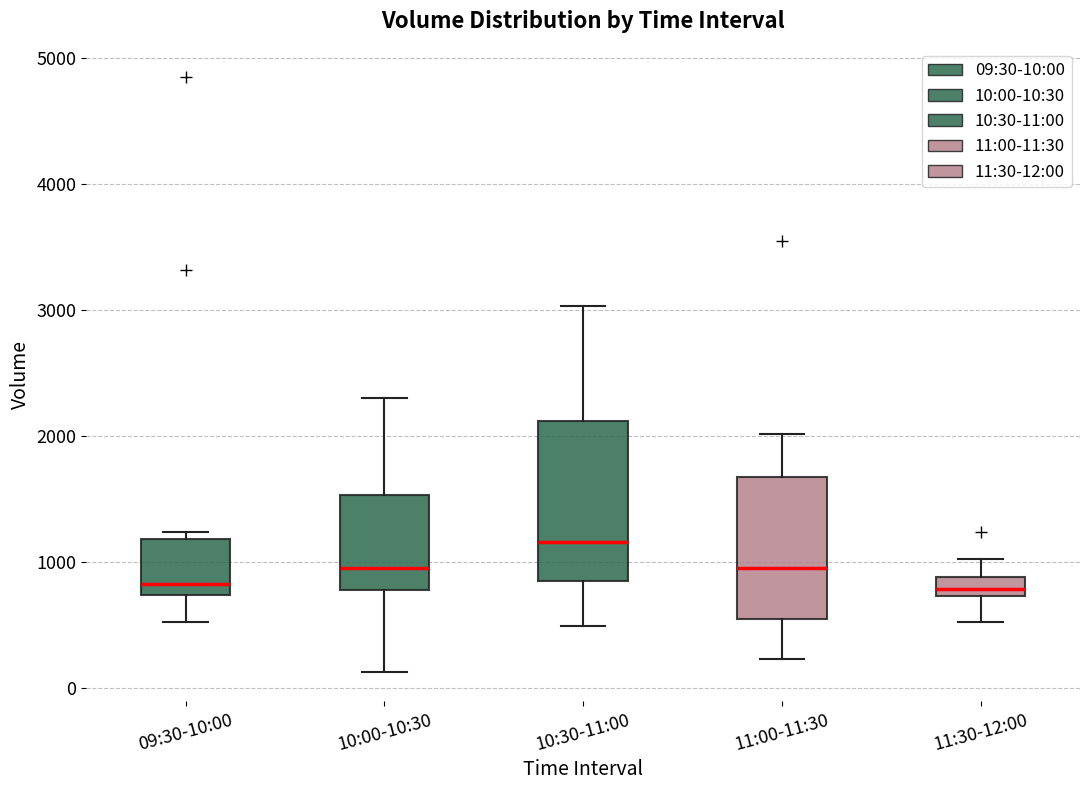

Where does the upper whisker of the box for 11:30-12:00 end on the y-axis? The values are not printed on the chart, so give them approximately, as read against the axis.

1000